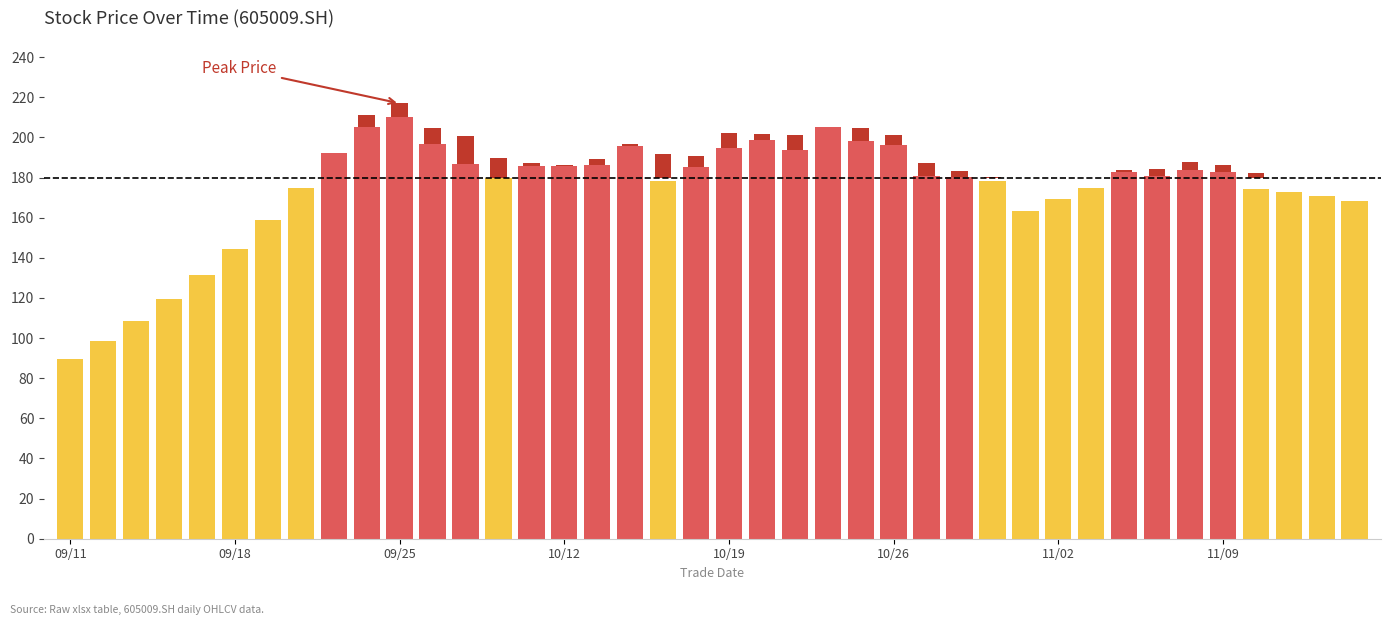

What is the difference between the second highest and minimum values in the high series?

121.8